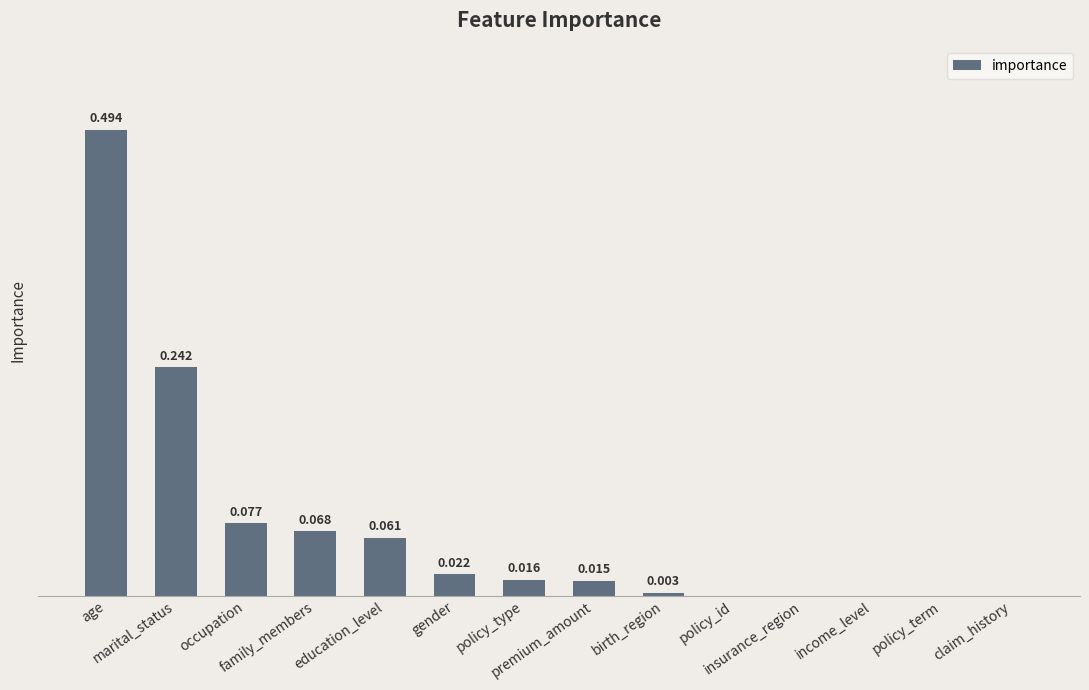

Are the bars horizontal?

No